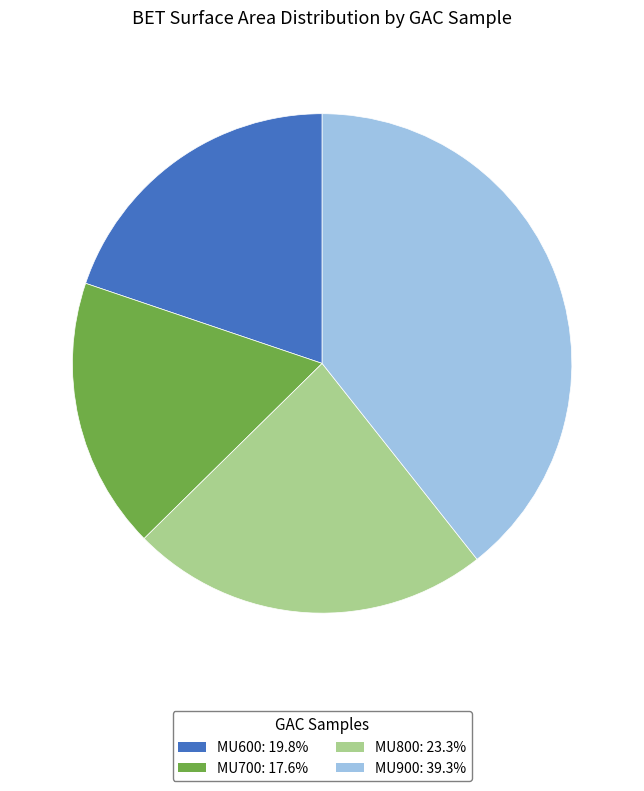

True or false: MU900 accounts for 33% of the total.

False